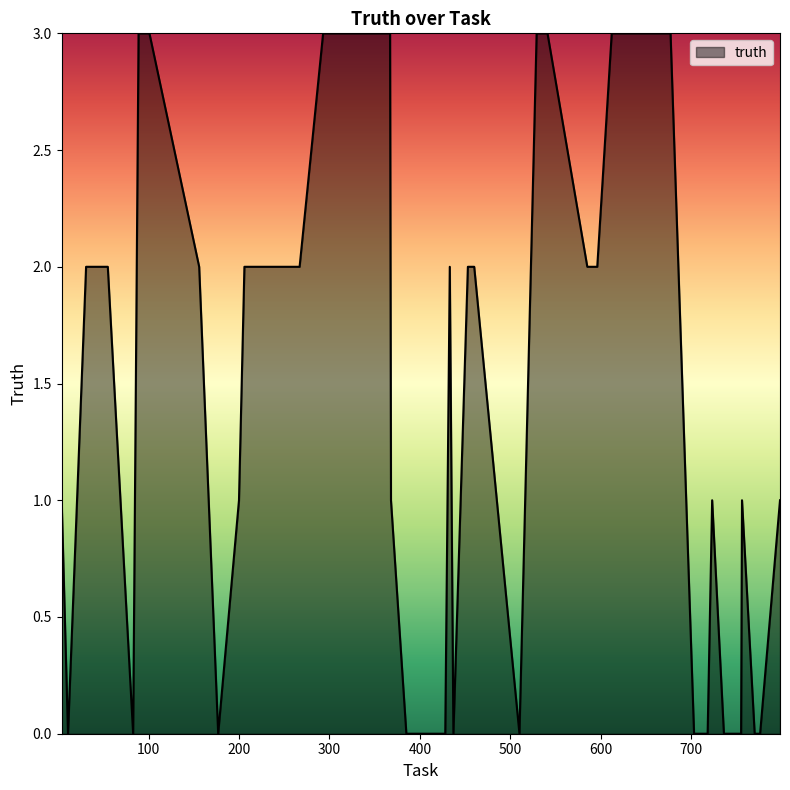

What is the maximum value shown in the chart?

3